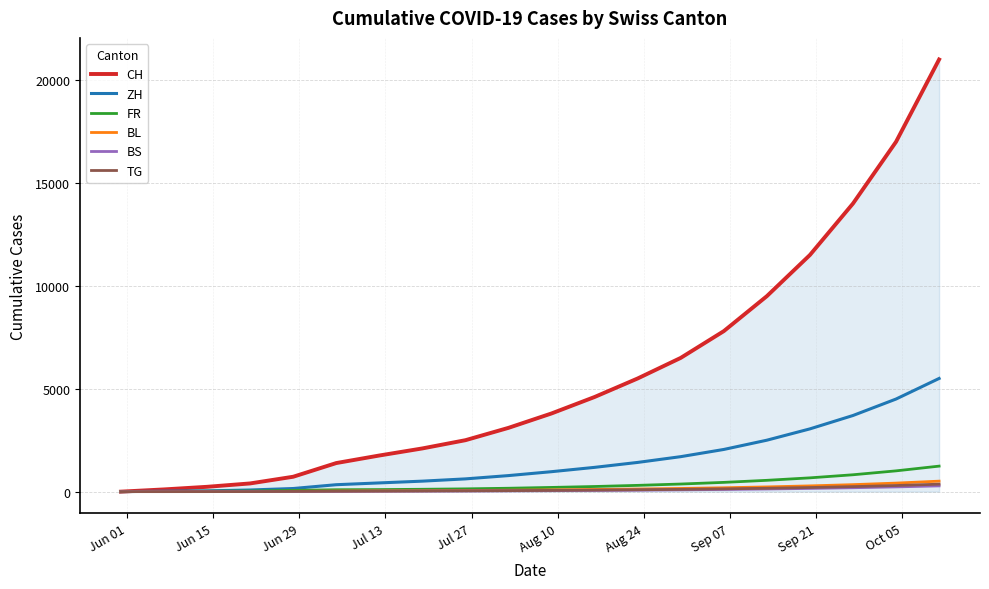

What is the greatest value displayed?

21000